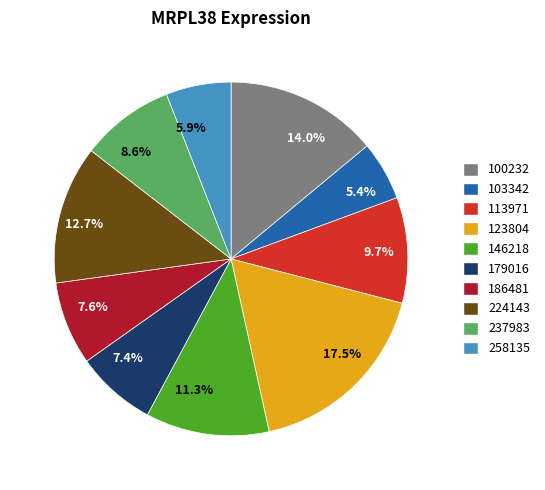

To the nearest percent, what is the combined percentage of 237983 and 186481?

16%